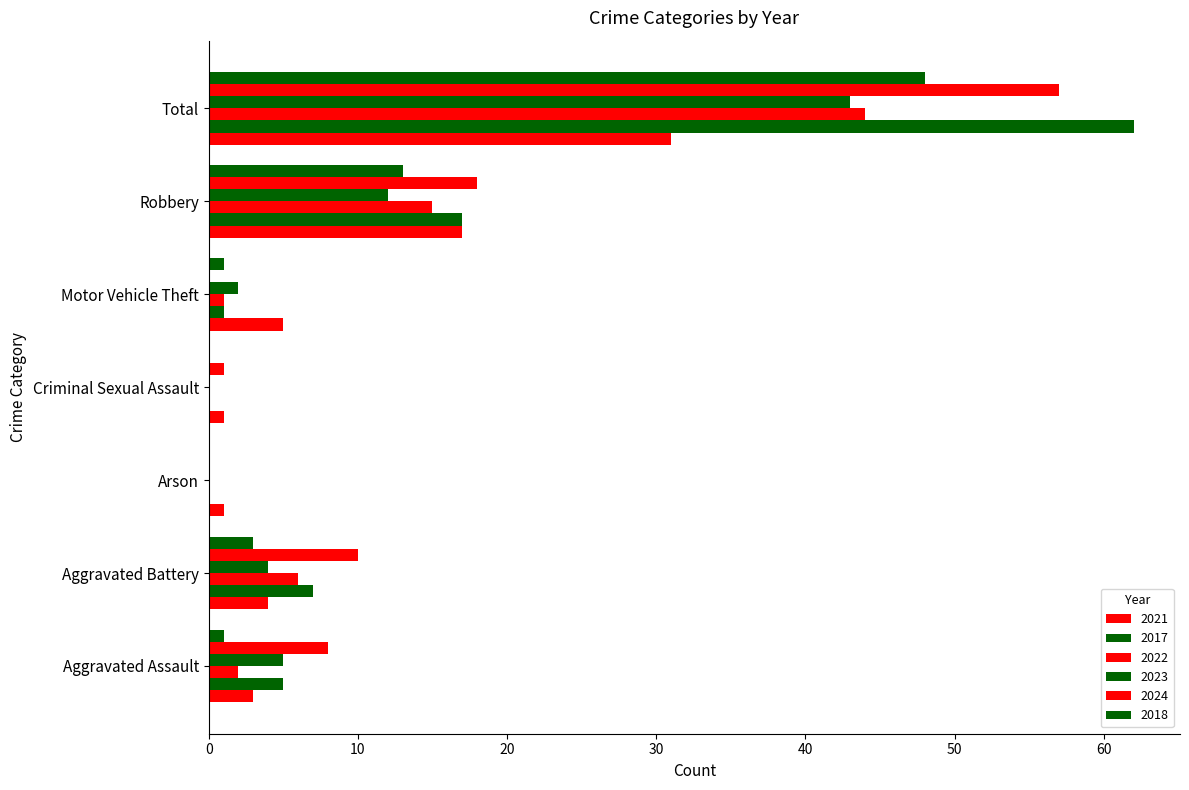

How many data points does each series have?

7